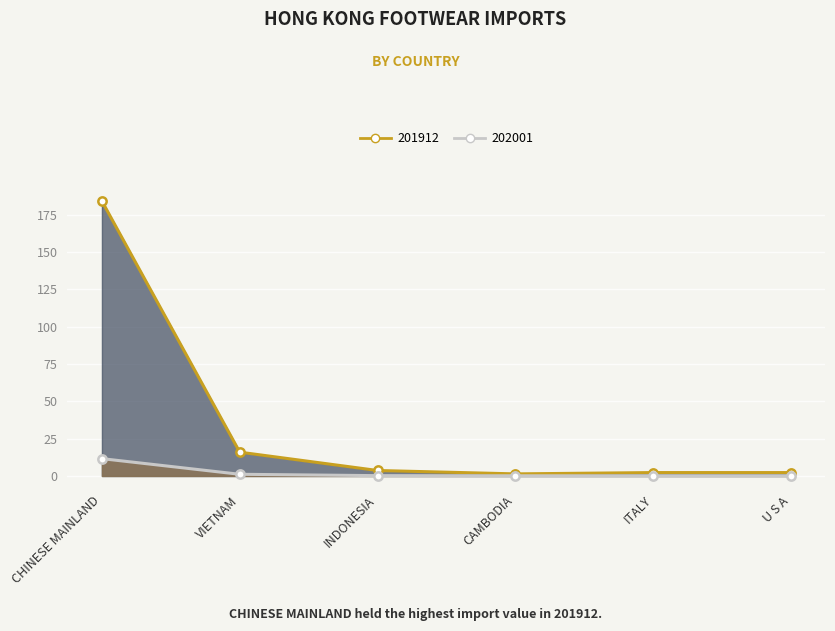

At which category does 201912 reach its first local peak?

ITALY